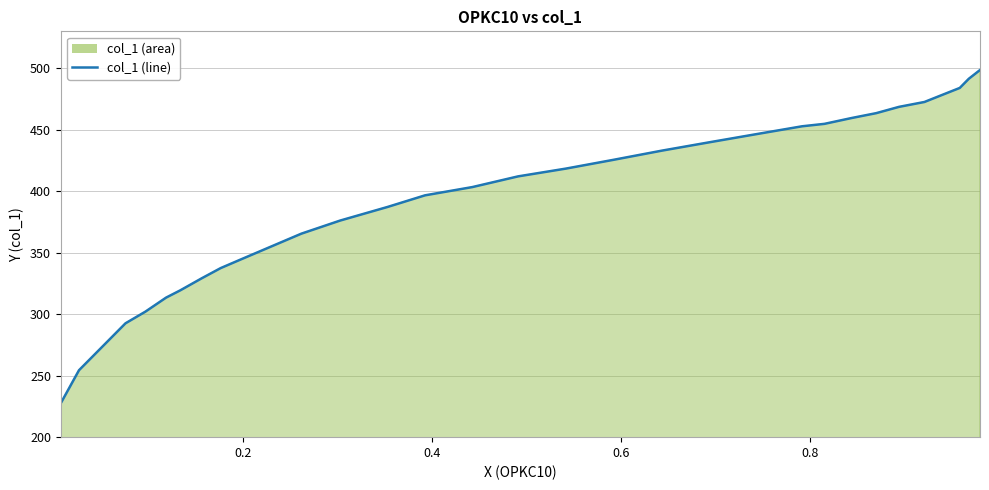

Does the chart display data point markers on the line(s)?

No